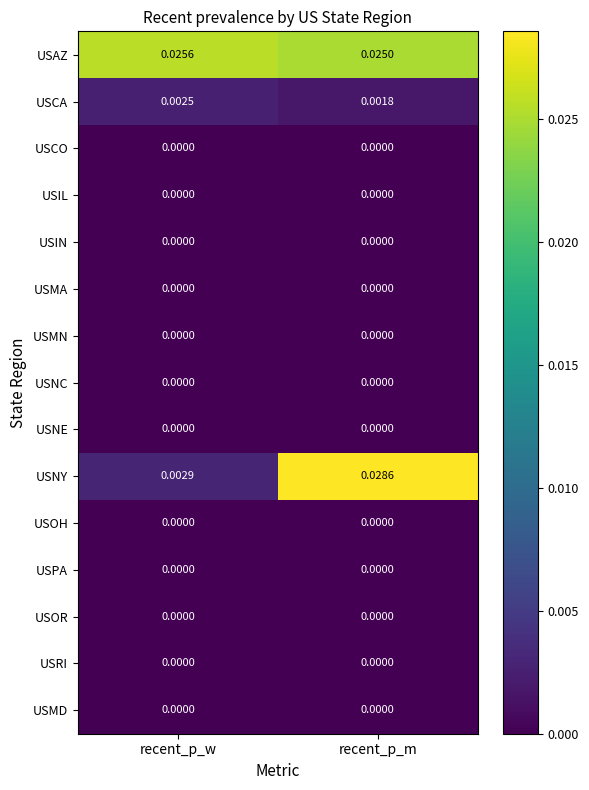

Which category has the highest value in the USCA series?

recent_p_w